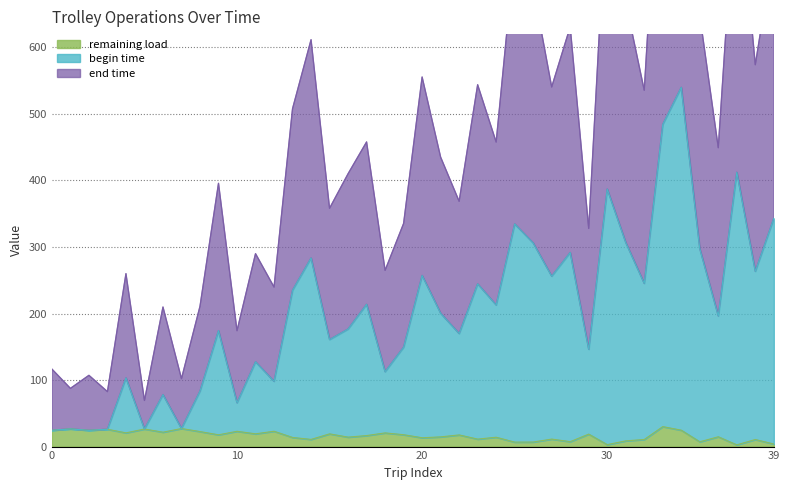

How many interior local valleys does the begin time series have?

14